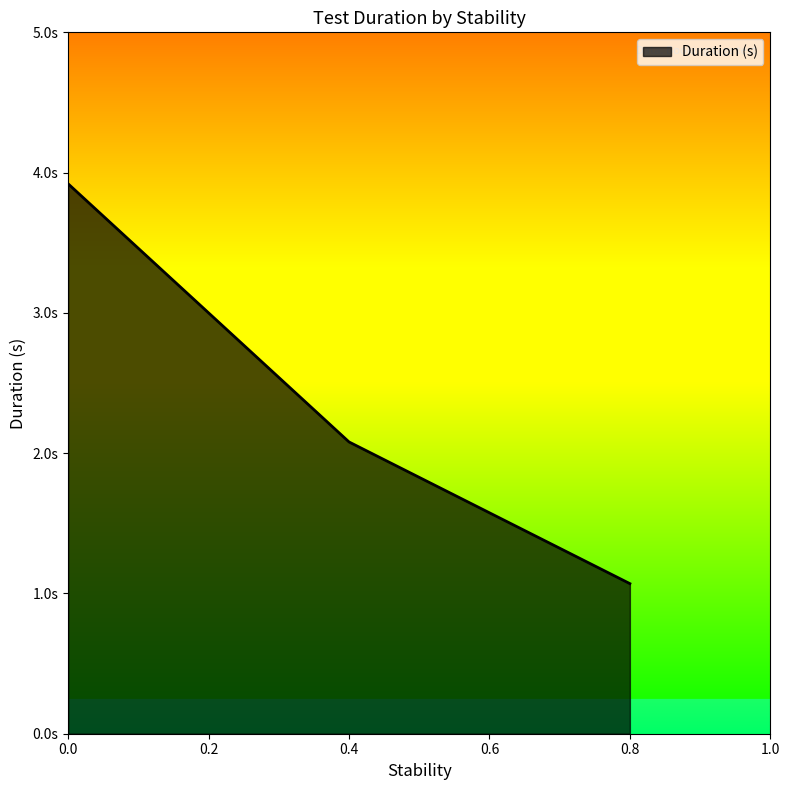

What is the value of the 1st point from the left?

3.9